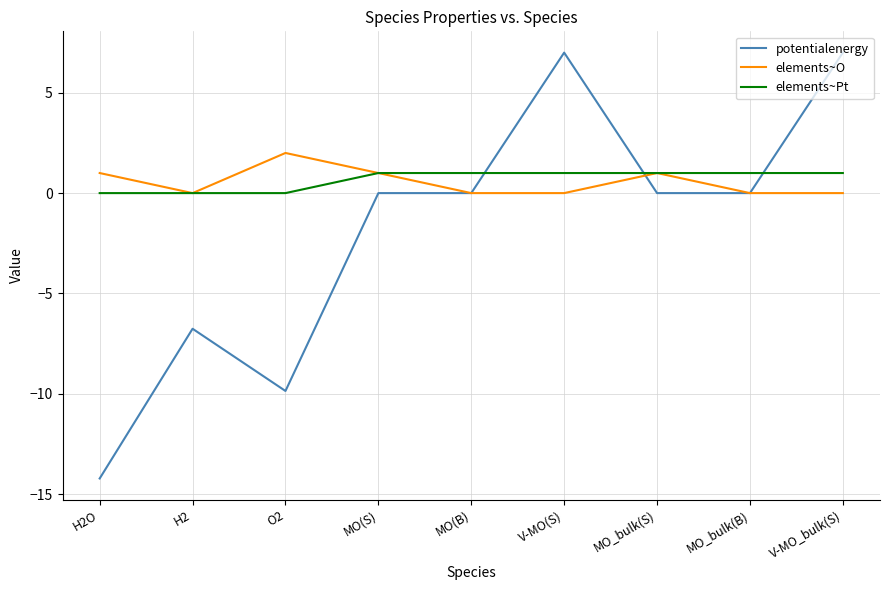

Which series ends up on top after the final intersection of elements~Pt and potentialenergy?

potentialenergy